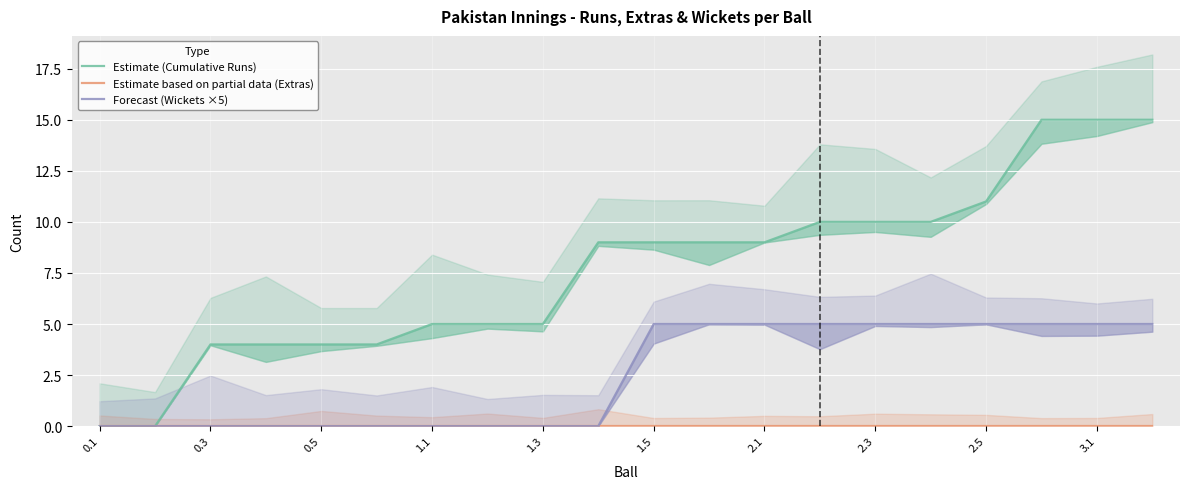

What is the total value across all series at 1.5?

14